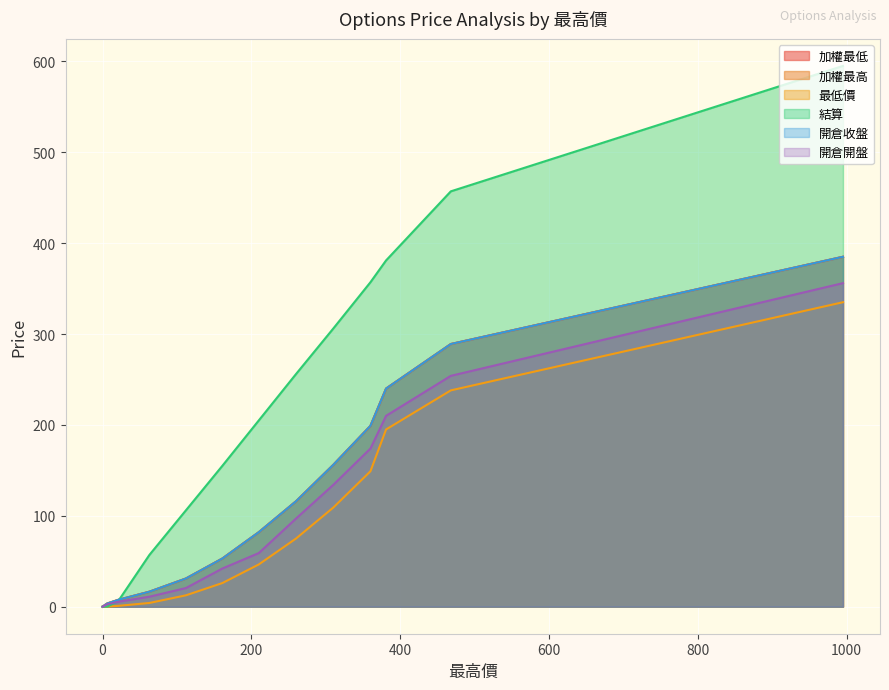

At which category is the sum across all series the highest?

995